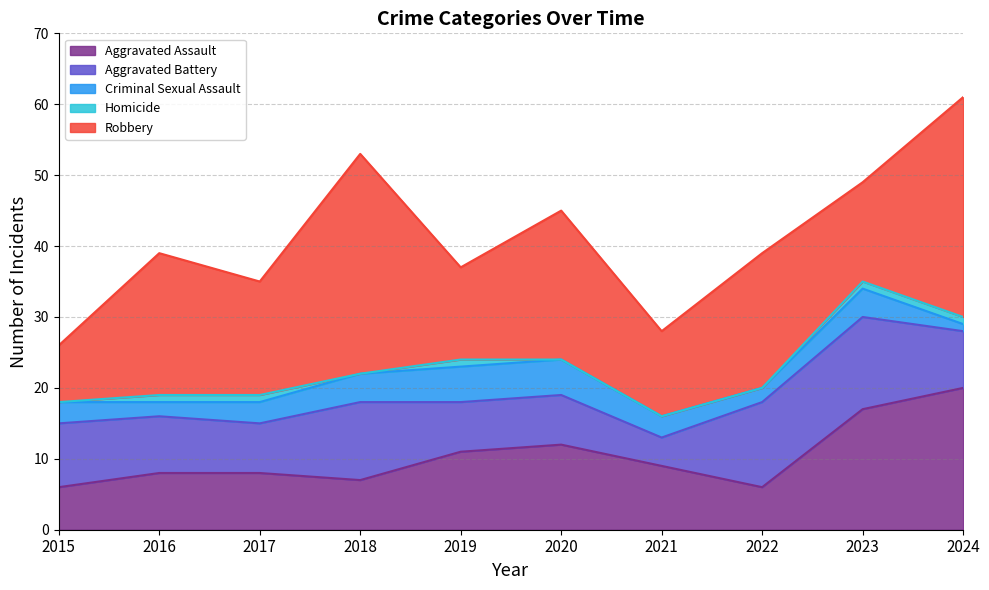

The Criminal Sexual Assault series shows 2 at 2019. True or false?

False